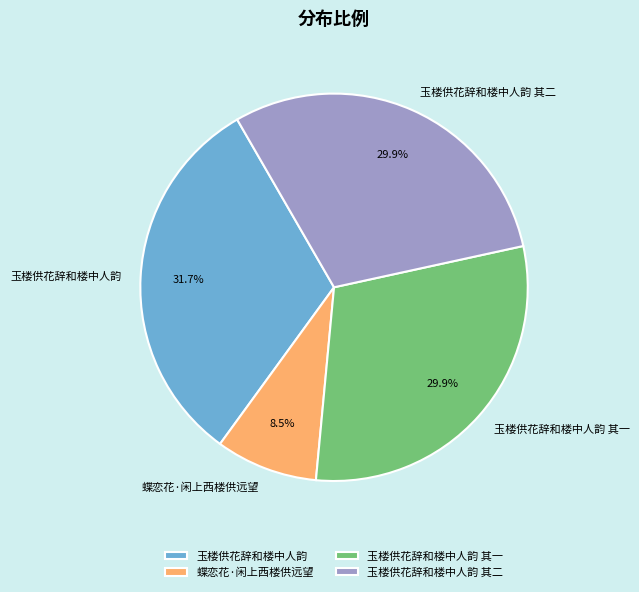

How many slices are in this pie chart?

4